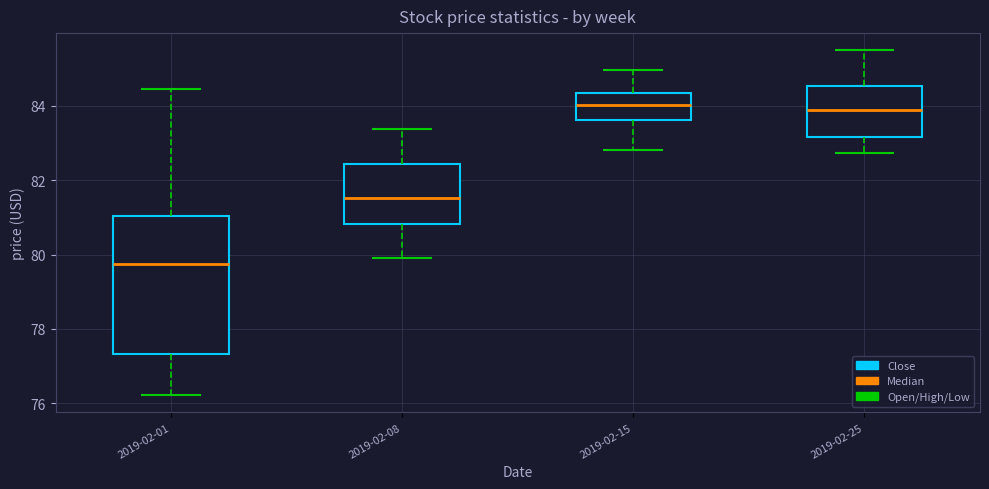

Reading left to right, transcribe this box plot: for each box, give where its median line is, the range the box spans, and where its two whiskers end, as read against the y-axis. The values are not printed on the chart, so give them approximately, as read against the axis.

2019-02-01: median 79.8, box 77.4 to 81.0, whiskers 76.2 to 84.4
2019-02-08: median 81.6, box 80.8 to 82.4, whiskers 80.0 to 83.4
2019-02-15: median 84.0, box 83.6 to 84.4, whiskers 82.8 to 85.0
2019-02-25: median 83.8, box 83.2 to 84.6, whiskers 82.8 to 85.4